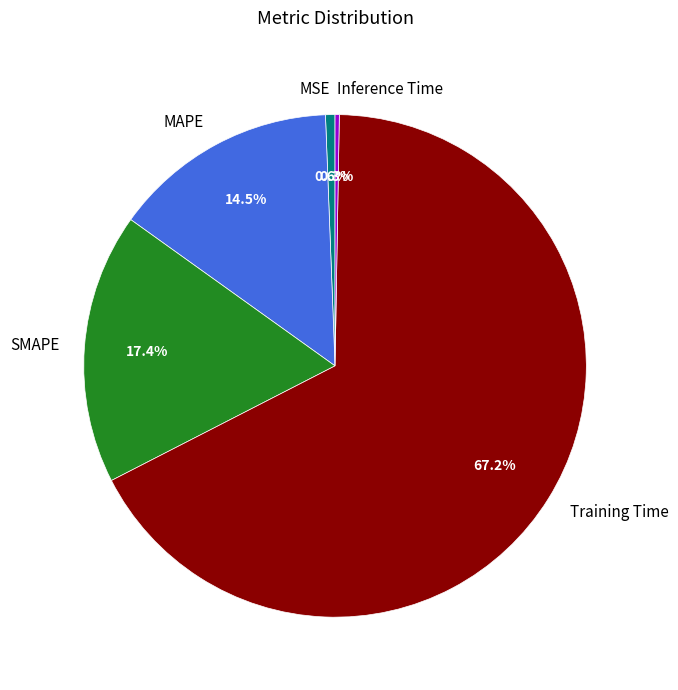

Between SMAPE and Training Time, which is larger?

Training Time